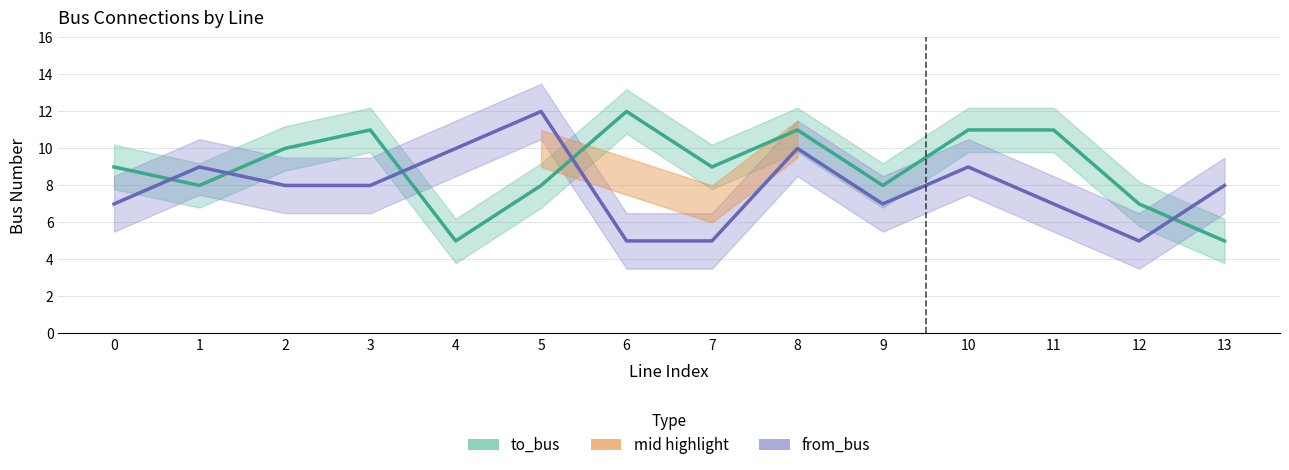

What is the sum of the from_bus values at 4 and 11?

17